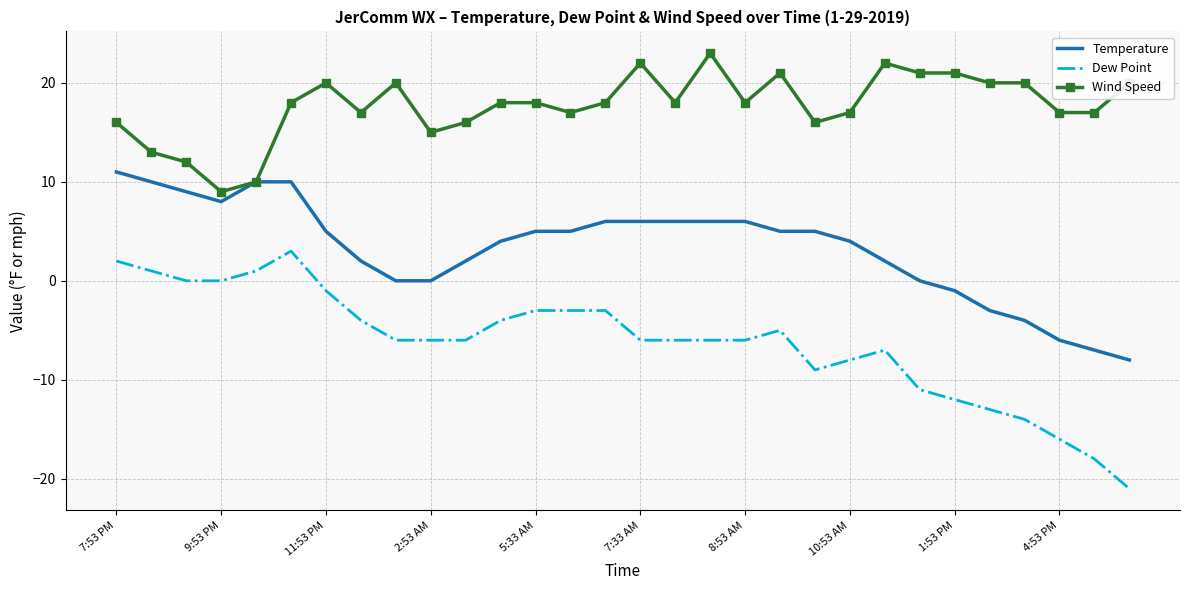

True or false: Dew Point and Wind Speed cross at least once.

False